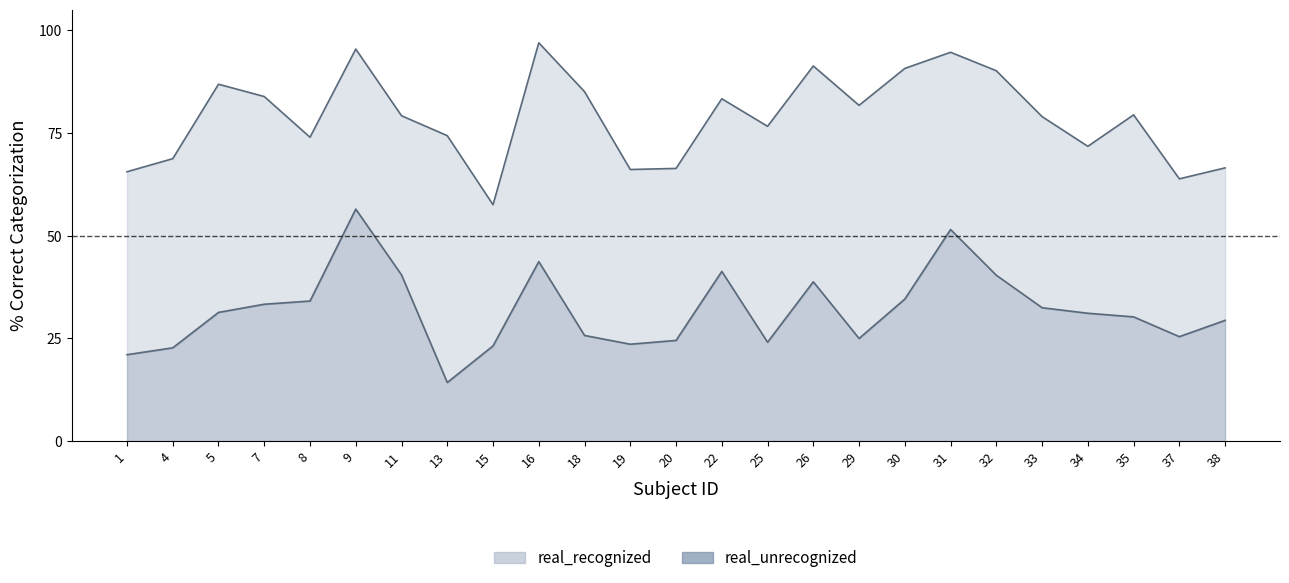

How many interior local valleys does the real_unrecognized series have?

5